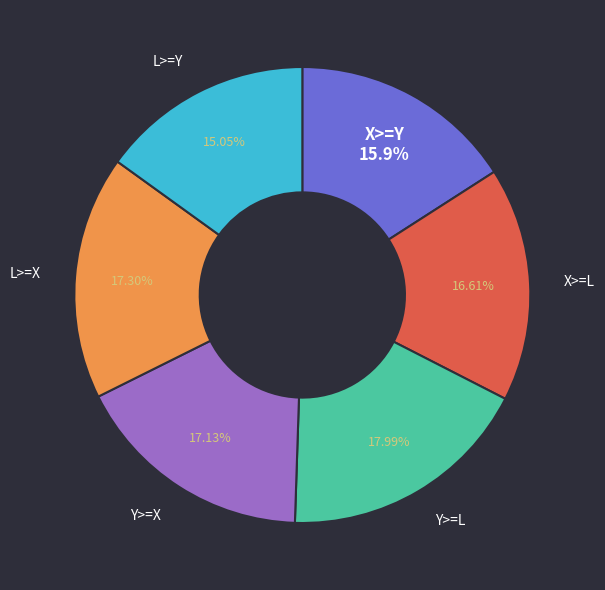

Does Y>=L account for over 50% of the chart?

No